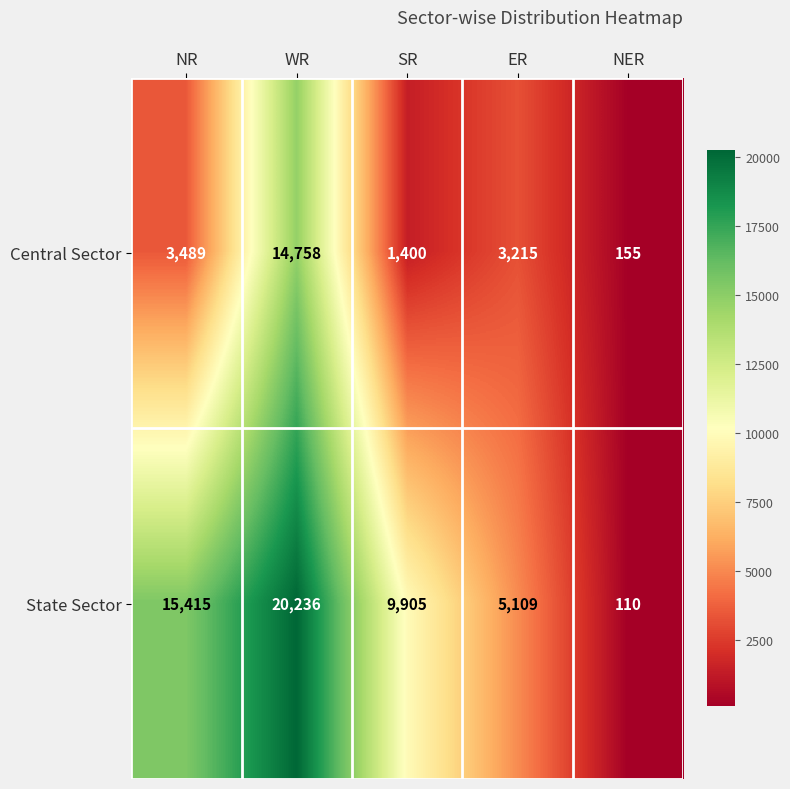

Reading left to right, list all the values displayed in this chart.

Central Sector: 3489	14758	1400	3215	155
State Sector: 15415	20236	9905	5109	110